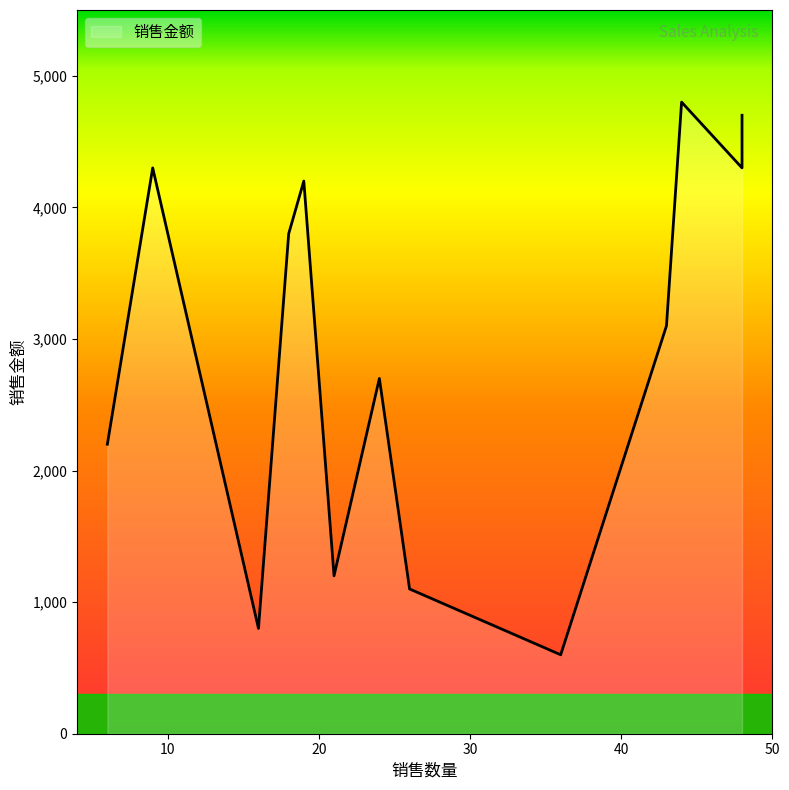

Does the chart have visible grid lines?

No